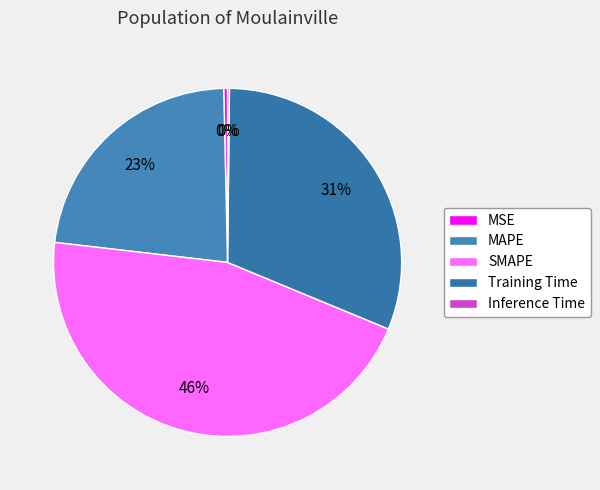

What is the total percentage of MSE and SMAPE?

45.9%